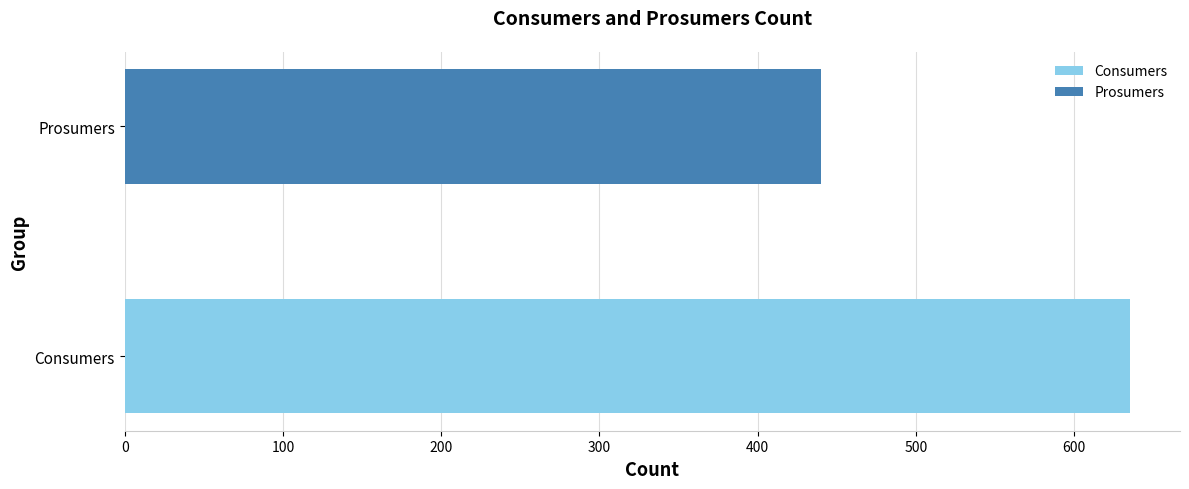

The Prosumers series shows 440 at 4. True or false?

True